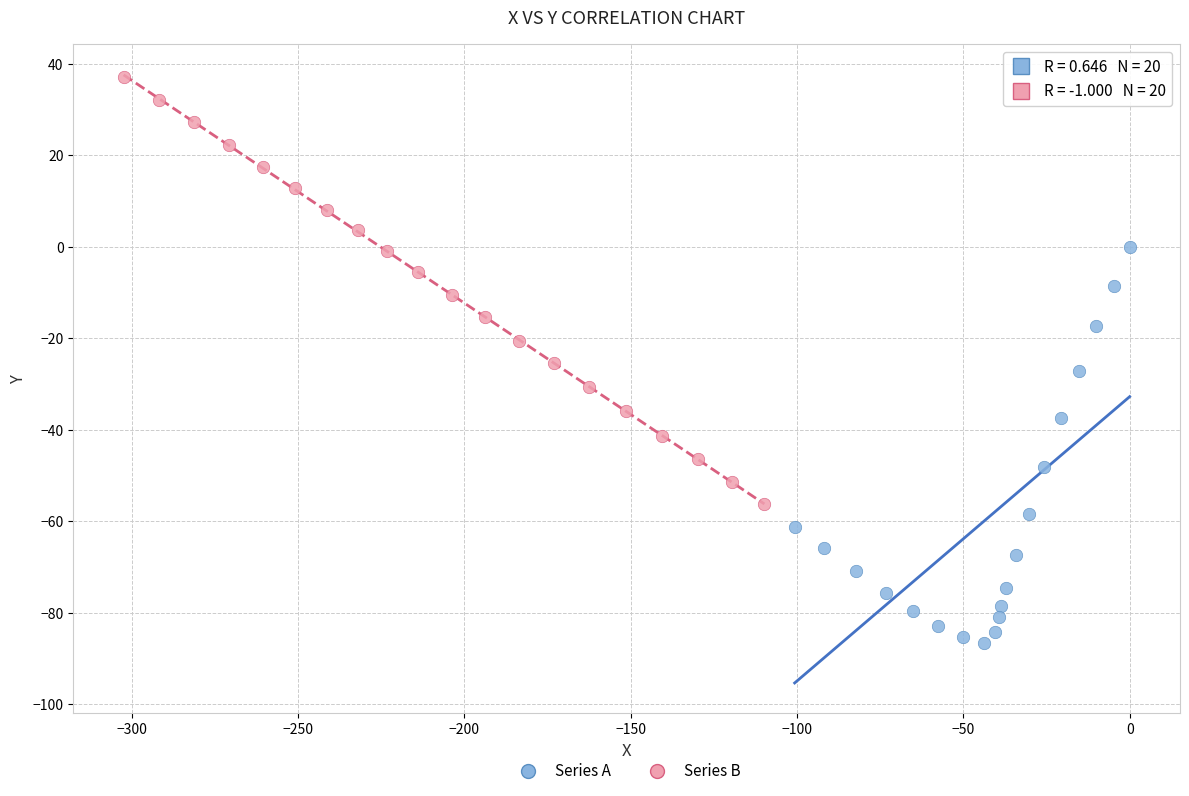

Which series has the largest Y range (max minus min)?

Series B